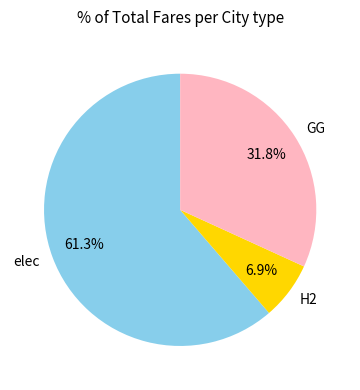

To the nearest percent, what is the difference between the GG and H2 slice percentages?

25%